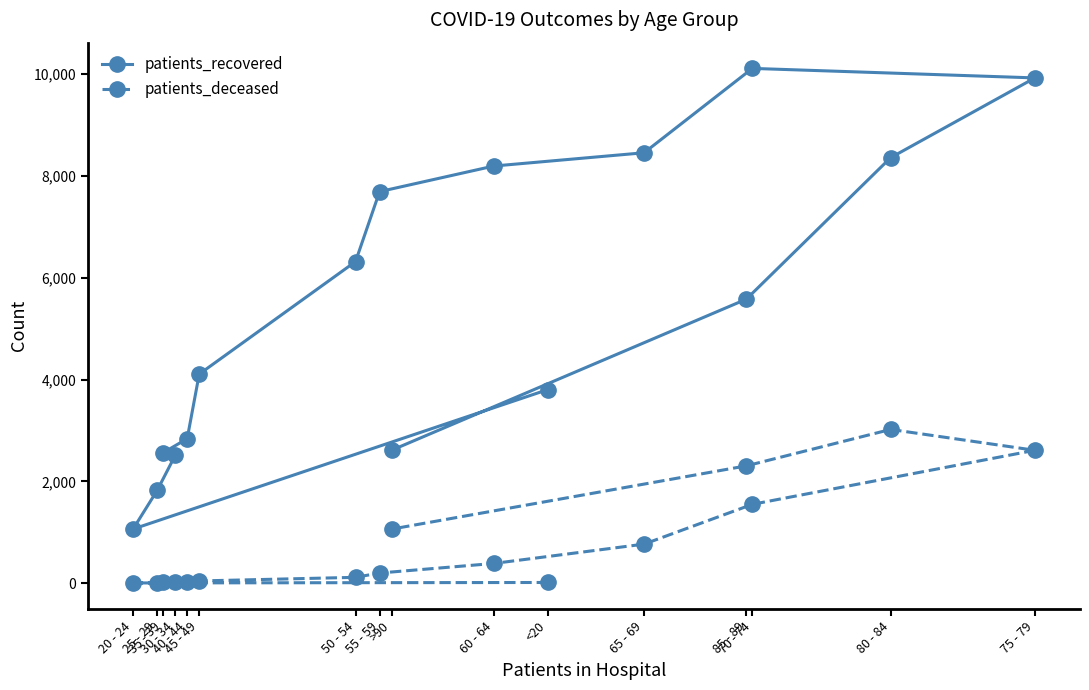

True or false: patients_deceased and patients_recovered intersect in this chart.

False